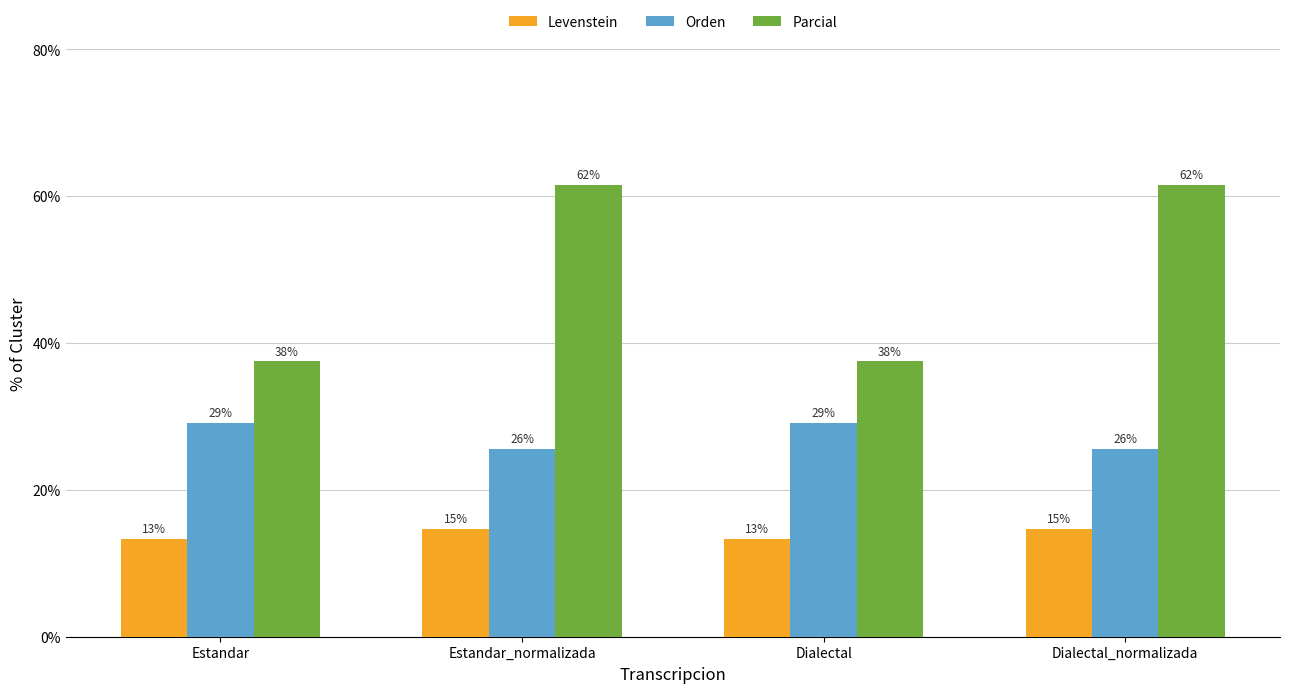

How many bars are there in each group?

3